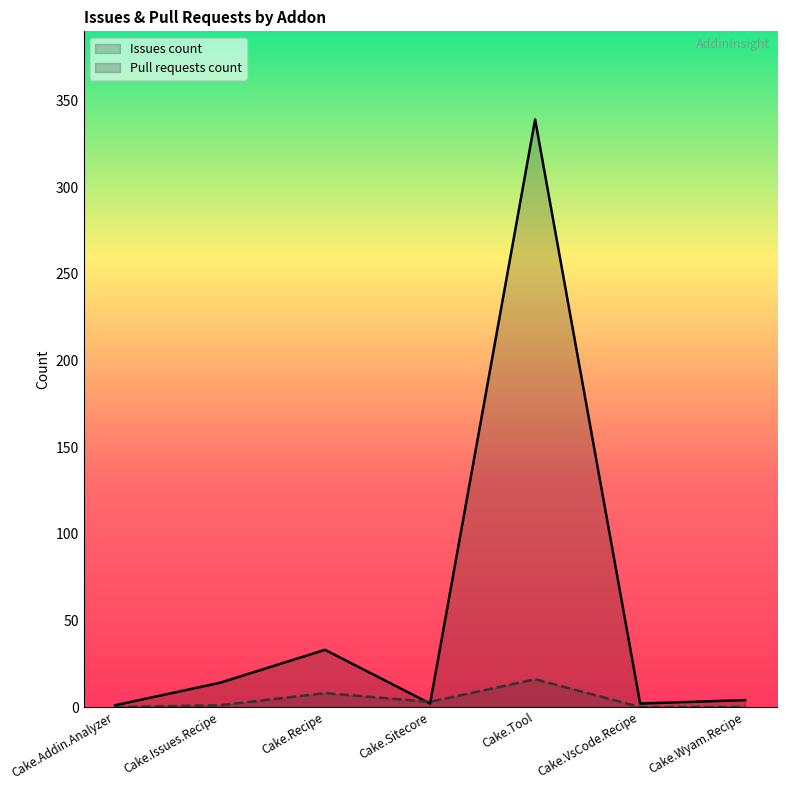

What is the difference between the Issues count values at Cake.Addin.Analyzer and Cake.VsCode.Recipe?

1